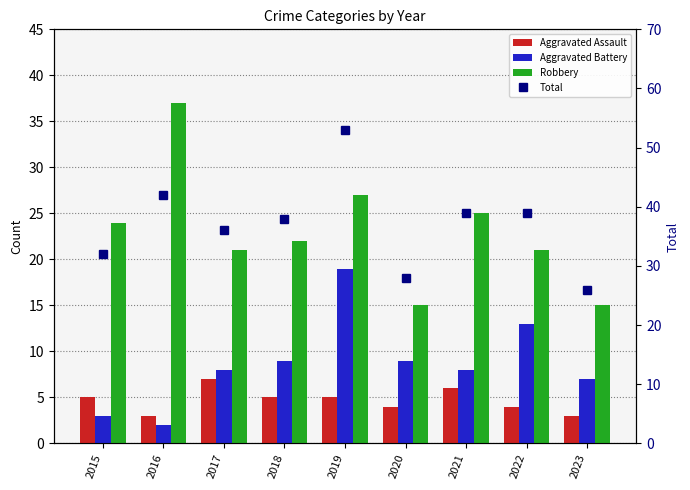

What is the difference between the highest and lowest values at 2021?

33